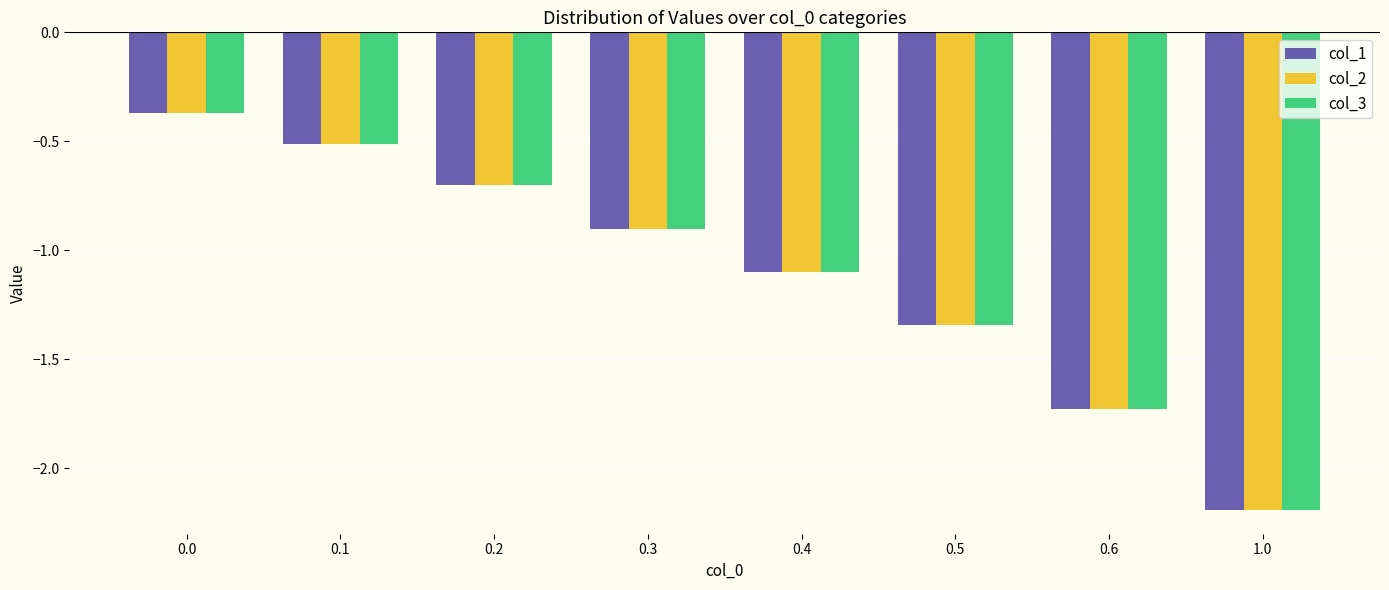

True or false: col_1 has a value of -3.0 at 0.6.

False